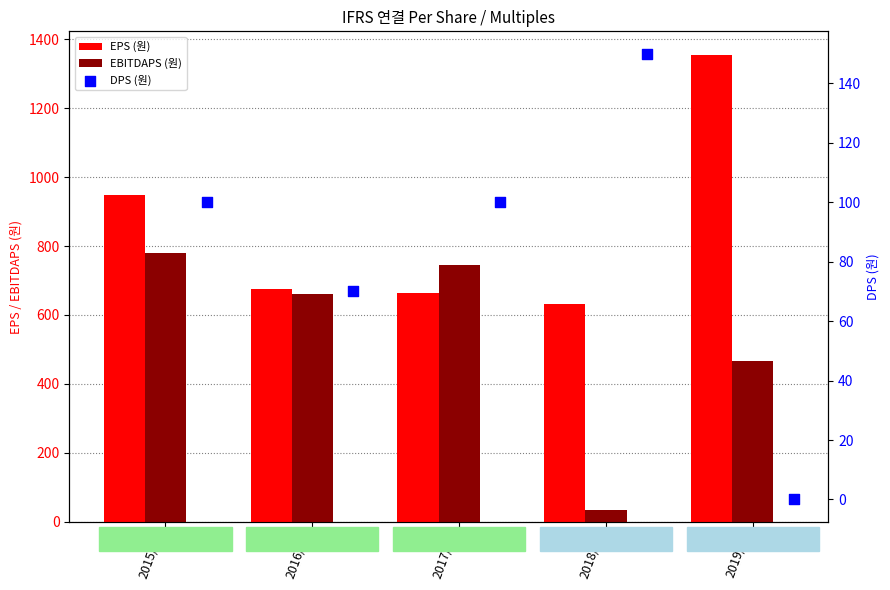

Which series has the widest spread of Y values?

EBITDAPS (원)